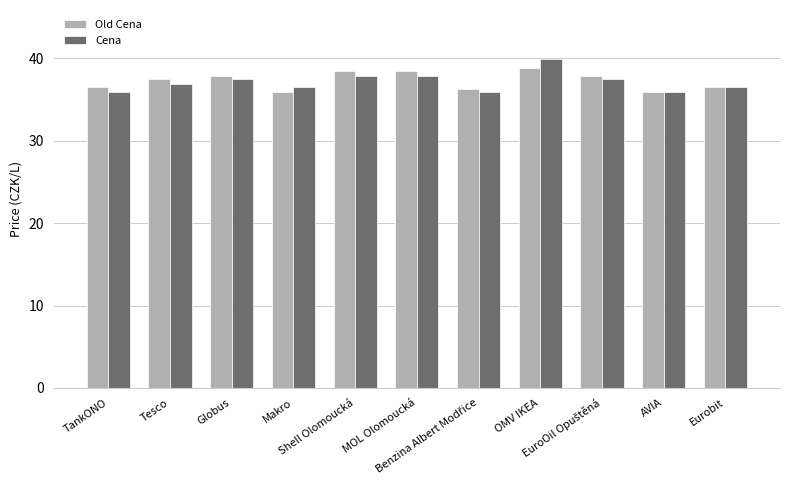

What is the maximum value for Old Cena?

38.9